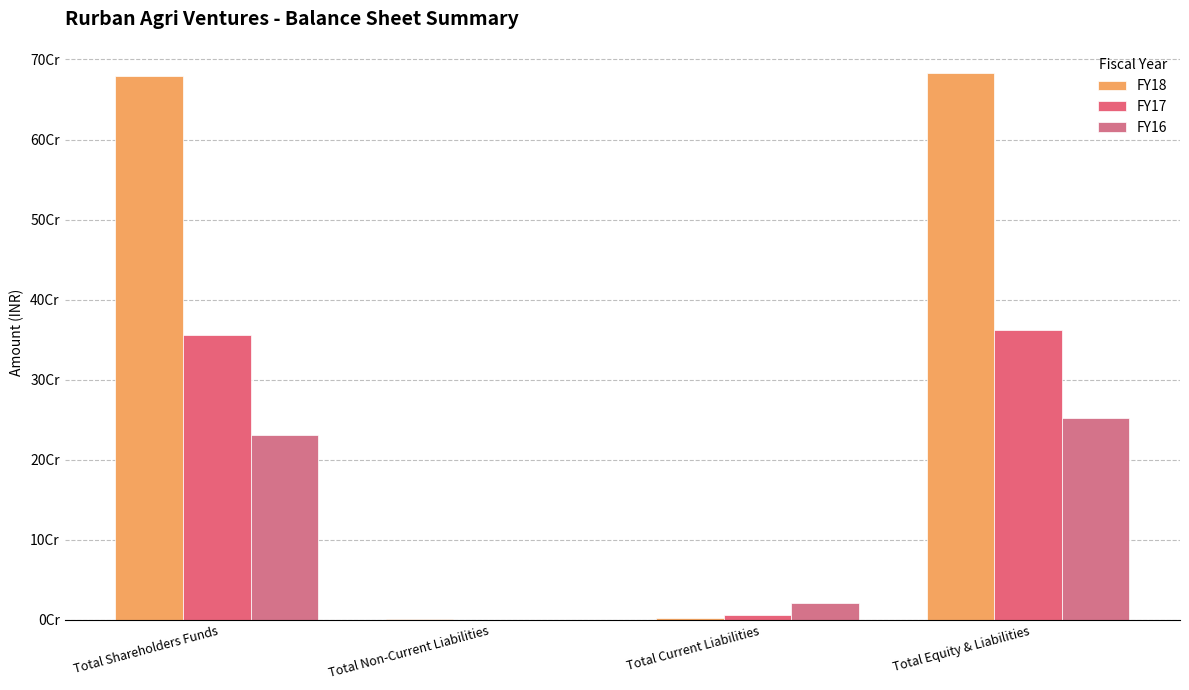

What is the difference between the FY16 values at Total Non-Current Liabilities and Total Shareholders Funds?

230314590